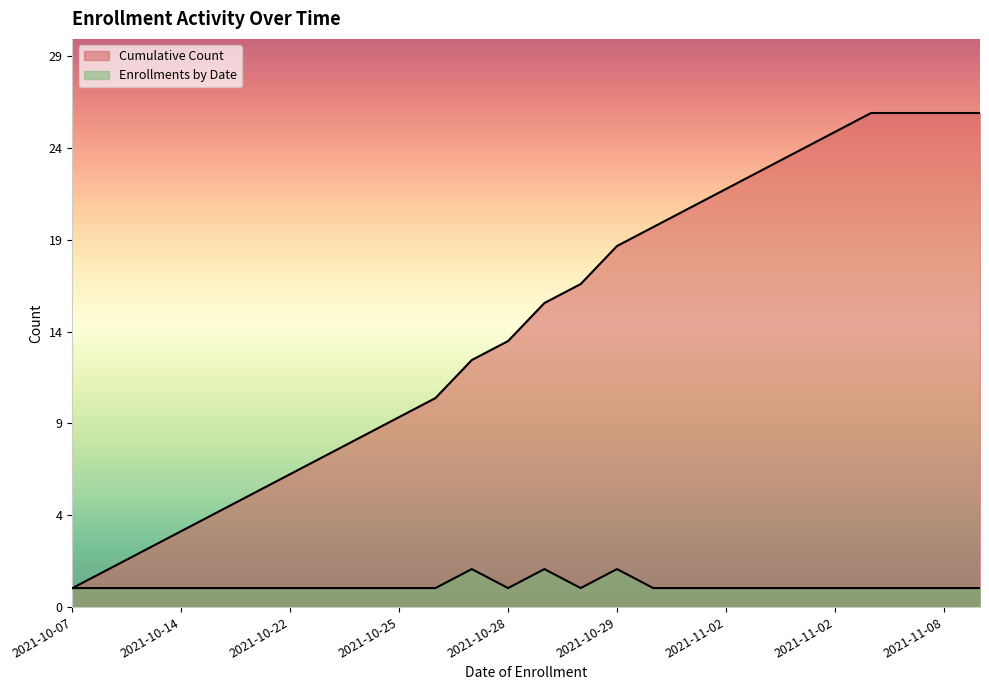

Which category has the highest value in the Enrollments by Date series?

2021-10-27